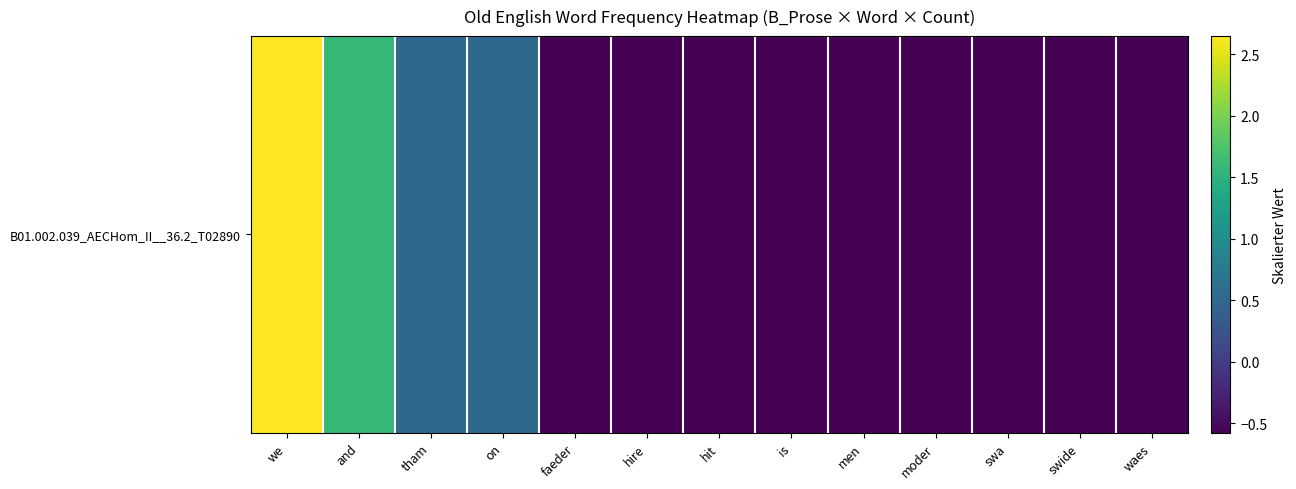

How many data points are less than 0?

9